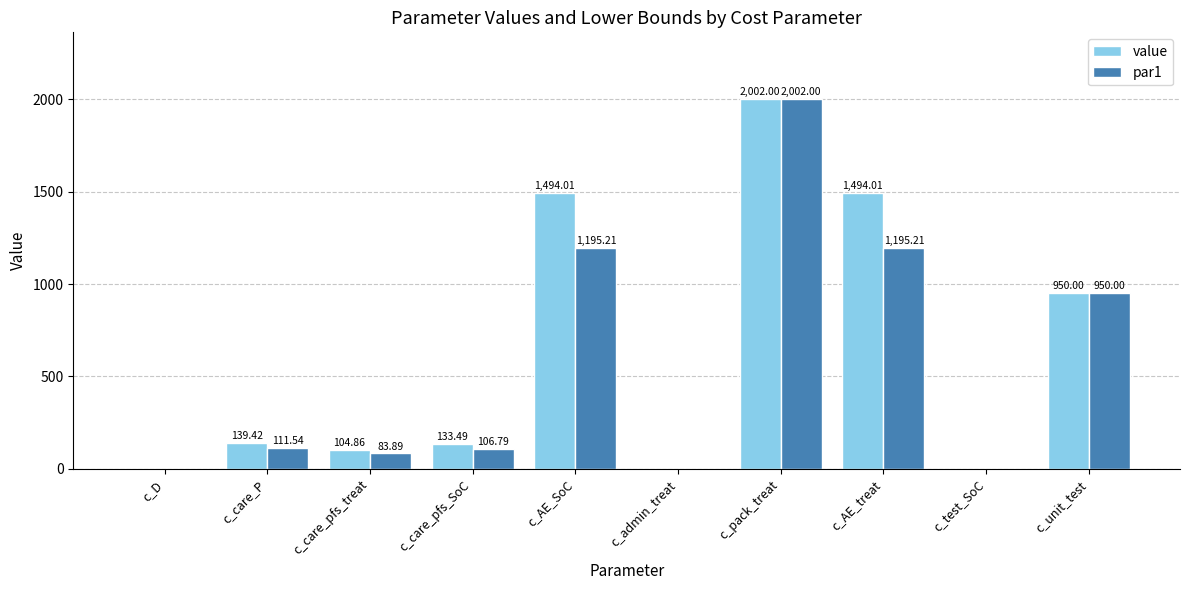

What is the difference between the value values at c_care_pfs_treat and c_care_P?

34.6